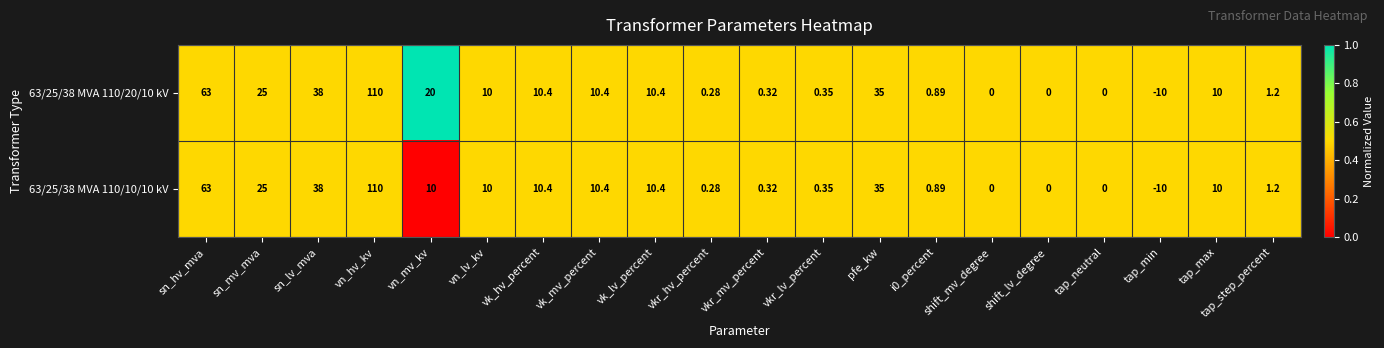

Which category has the lowest value in the 63/25/38 MVA 110/10/10 kV series?

tap_min